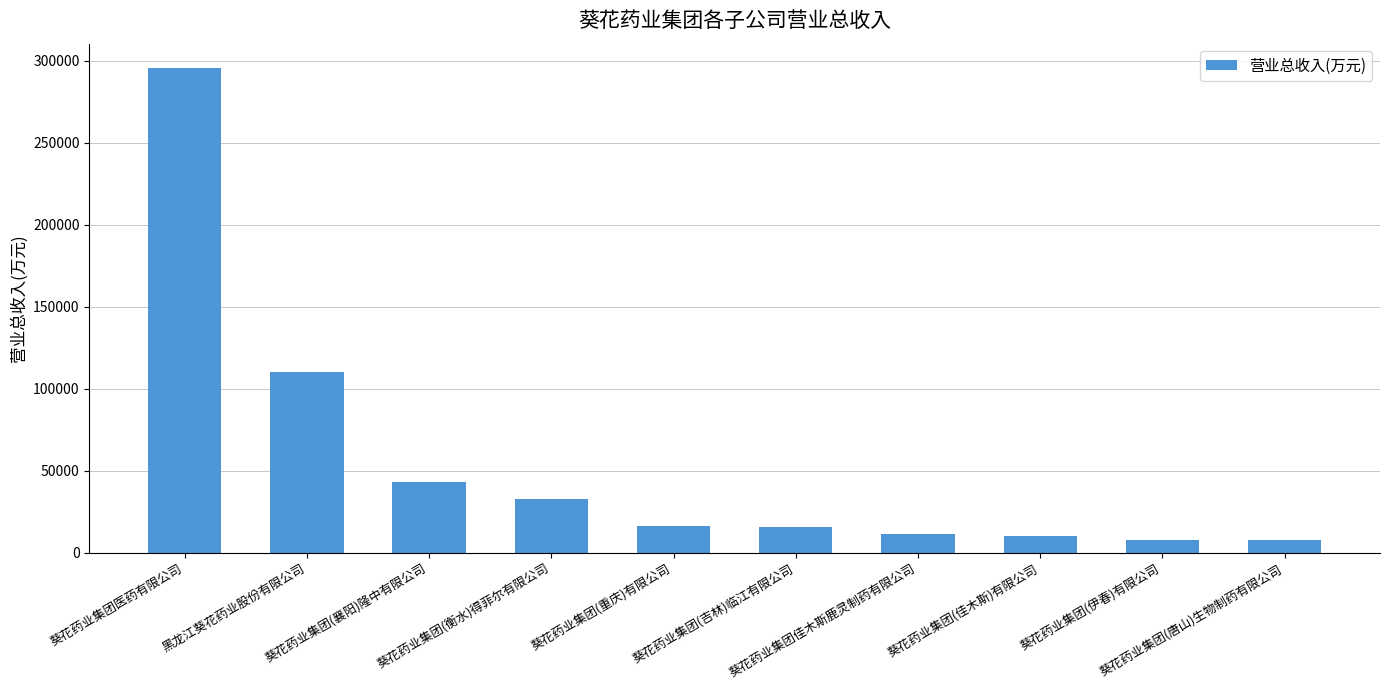

What is the difference between the maximum and minimum values?

287884.3